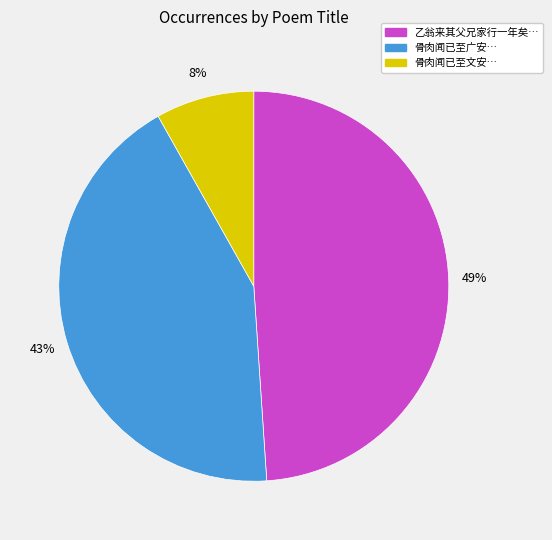

Does any single category account for the majority?

No